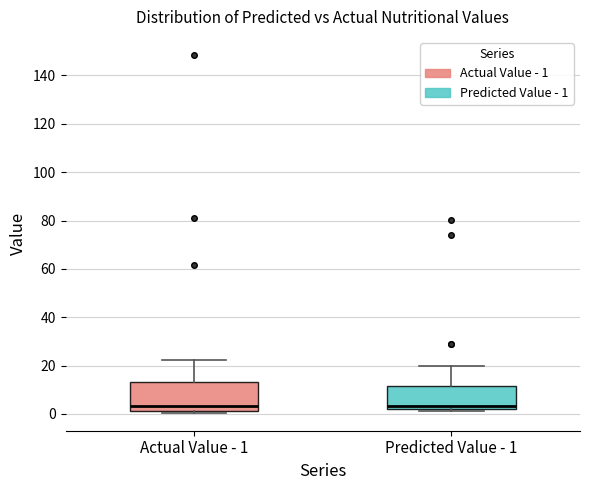

Reading left to right, transcribe this box plot: for each box, give where its median line is, the range the box spans, and where its two whiskers end, as read against the y-axis. The values are not printed on the chart, so give them approximately, as read against the axis.

Actual Value - 1: median 4, box 2 to 14, whiskers 0 to 22
Predicted Value - 1: median 4, box 2 to 12, whiskers 2 (just below the box's lower edge) to 20